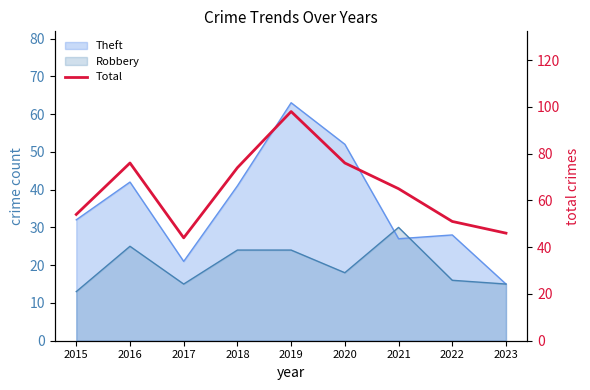

Does the chart display data point markers on the line(s)?

No